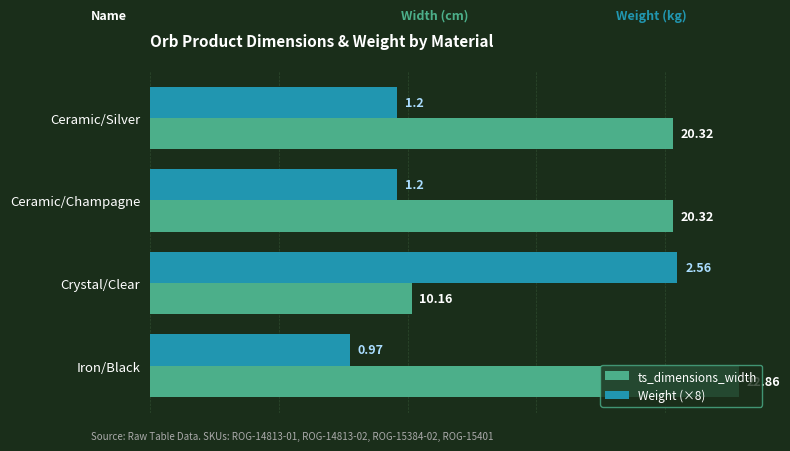

At which category is the sum across all series the highest?

Crystal/Clear